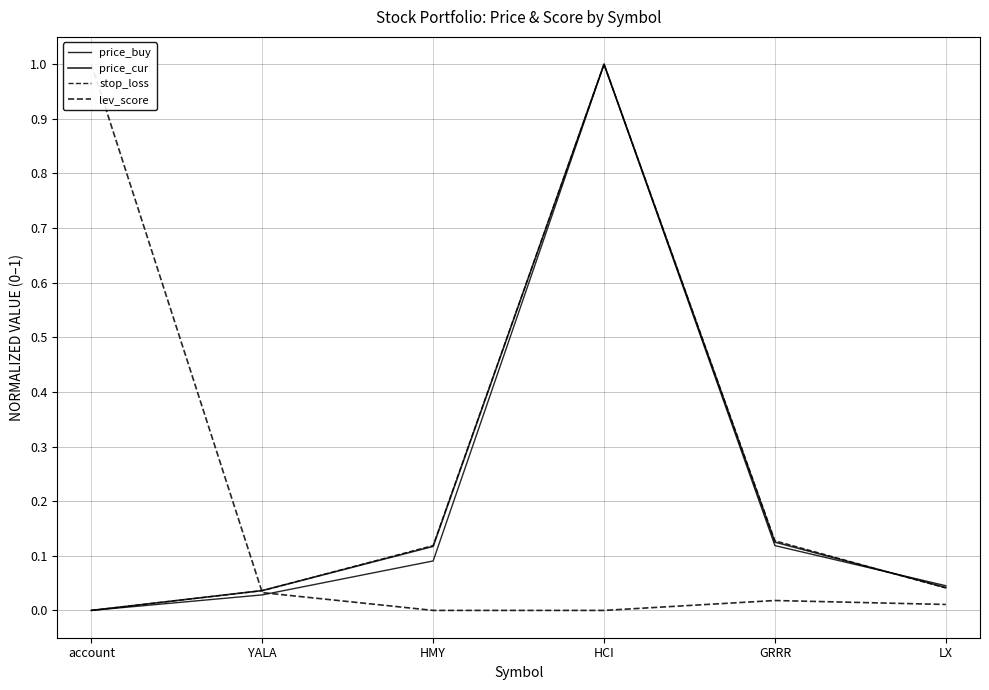

Reading left to right, list all the values displayed in this chart.

price_buy: account=0.0	YALA=0.0	HMY=0.1	HCI=1.0	GRRR=0.1	LX=0.0
price_cur: account=0.0	YALA=0.0	HMY=0.1	HCI=1.0	GRRR=0.1	LX=0.0
stop_loss: account=0.0	YALA=0.0	HMY=0.1	HCI=1.0	GRRR=0.1	LX=0.0
lev_score: account=1.0	YALA=0.0	HMY=0.0	HCI=0.0	GRRR=0.0	LX=0.0